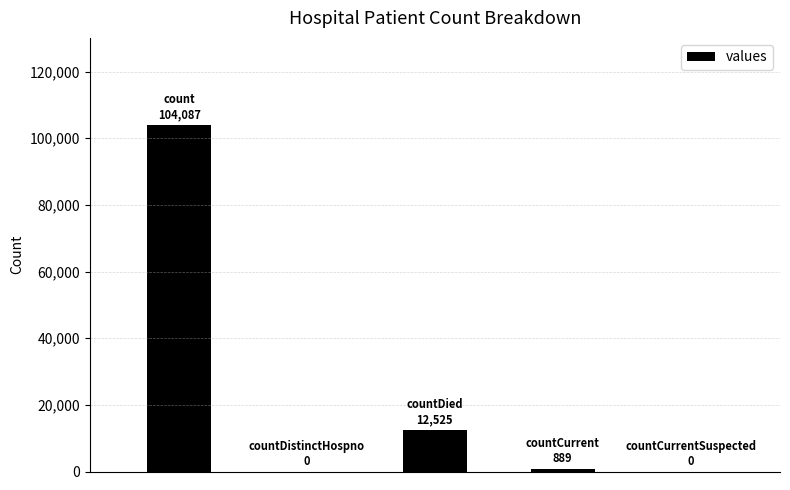

What is the sum of all values?

117501